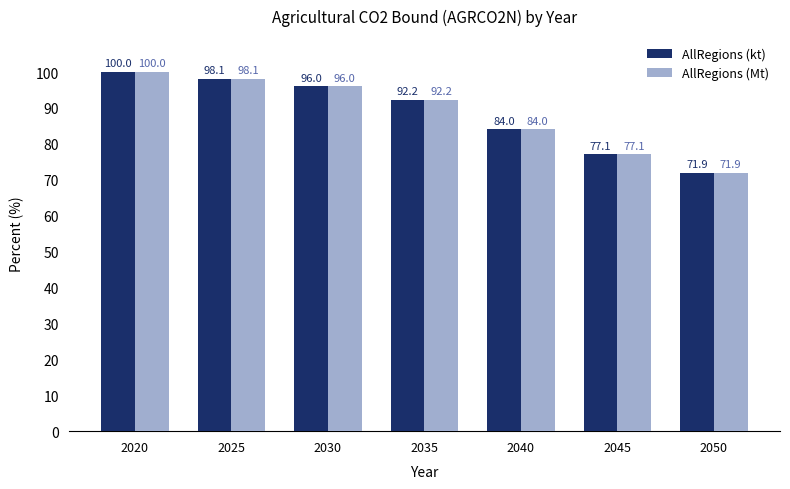

True or false: AllRegions (kt) has a value of 130.9 at 2020.

False